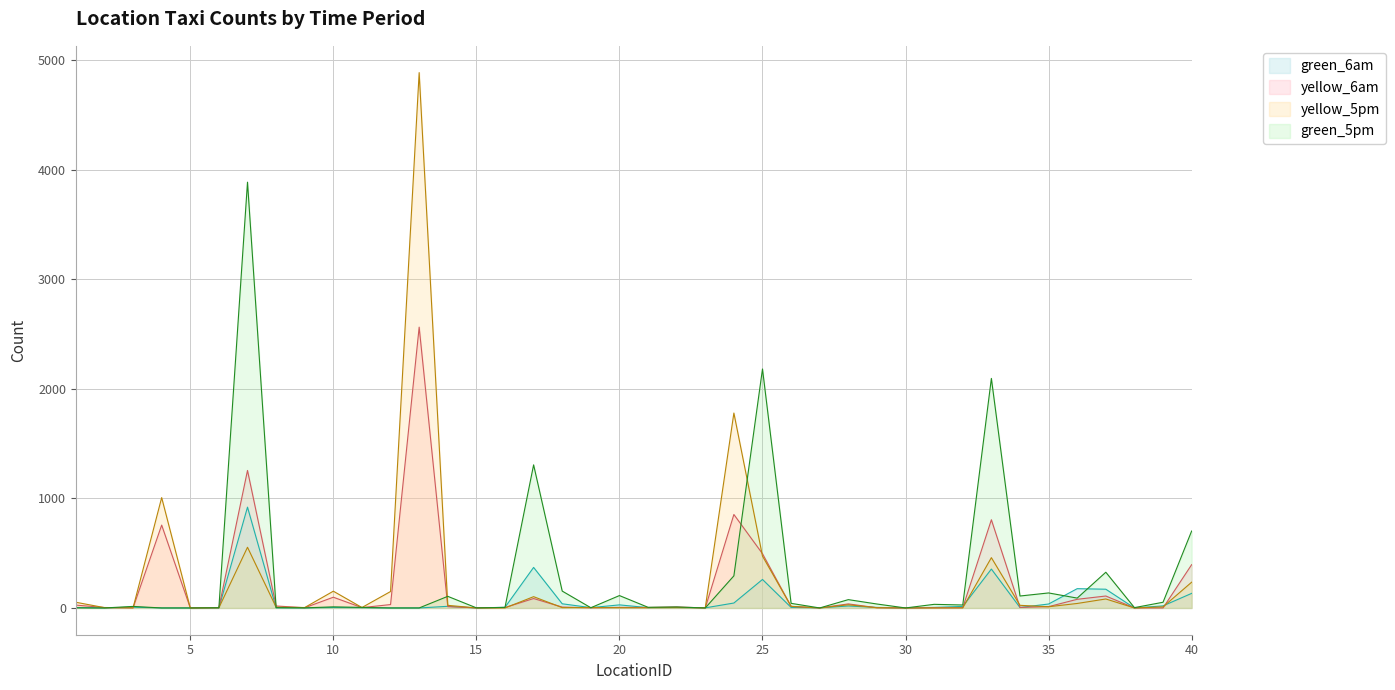

Reading right to left, transcribe all the data shown in this chart.

green_5pm: 40=702	39=52	38=3	37=326	36=90	35=137	34=109	33=2095	32=27	31=33	30=0	29=36	28=76	27=0	26=42	25=2181	24=293	23=0	22=9	21=6	20=113	19=2	18=154	17=1306	16=5	15=1	14=106	13=0	12=0	11=5	10=10	9=1	8=3	7=3886	6=2	5=0	4=0	3=14	2=0	1=1
yellow_6am: 40=395	39=0	38=0	37=109	36=79	35=12	34=5	33=805	32=2	31=2	30=0	29=2	28=37	27=0	26=14	25=495	24=853	23=0	22=9	21=4	20=5	19=1	18=8	17=86	16=4	15=1	14=12	13=2563	12=31	11=3	10=98	9=2	8=18	7=1255	6=2	5=0	4=756	3=1	2=4	1=26
yellow_5pm: 40=235	39=10	38=0	37=82	36=41	35=11	34=24	33=459	32=1	31=0	30=0	29=2	28=29	27=0	26=15	25=473	24=1779	23=1	22=3	21=2	20=2	19=4	18=3	17=103	16=0	15=0	14=24	13=4886	12=150	11=4	10=153	9=4	8=7	7=554	6=2	5=0	4=1007	3=1	2=3	1=52
green_6am: 40=133	39=19	38=0	37=171	36=176	35=36	34=4	33=355	32=14	31=5	30=0	29=5	28=18	27=1	26=5	25=260	24=45	23=1	22=4	21=3	20=28	19=3	18=38	17=370	16=6	15=0	14=15	13=0	12=0	11=2	10=4	9=0	8=1	7=920	6=0	5=0	4=0	3=7	2=0	1=4